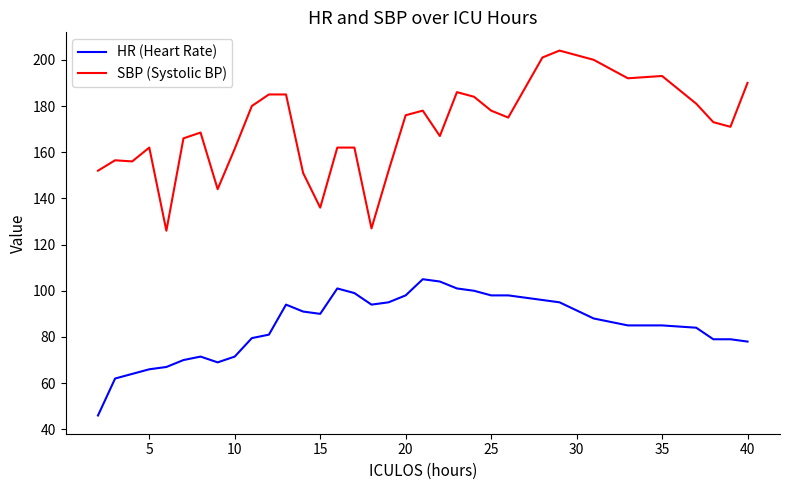

List the series in order of their peak value, highest first.

SBP (Systolic BP), HR (Heart Rate)